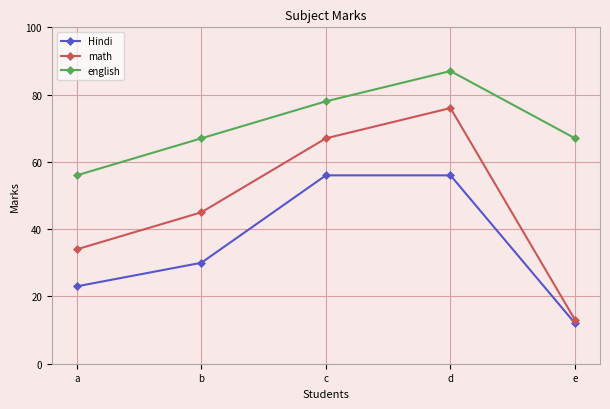

At which category does the chart reach its peak across all series?

d